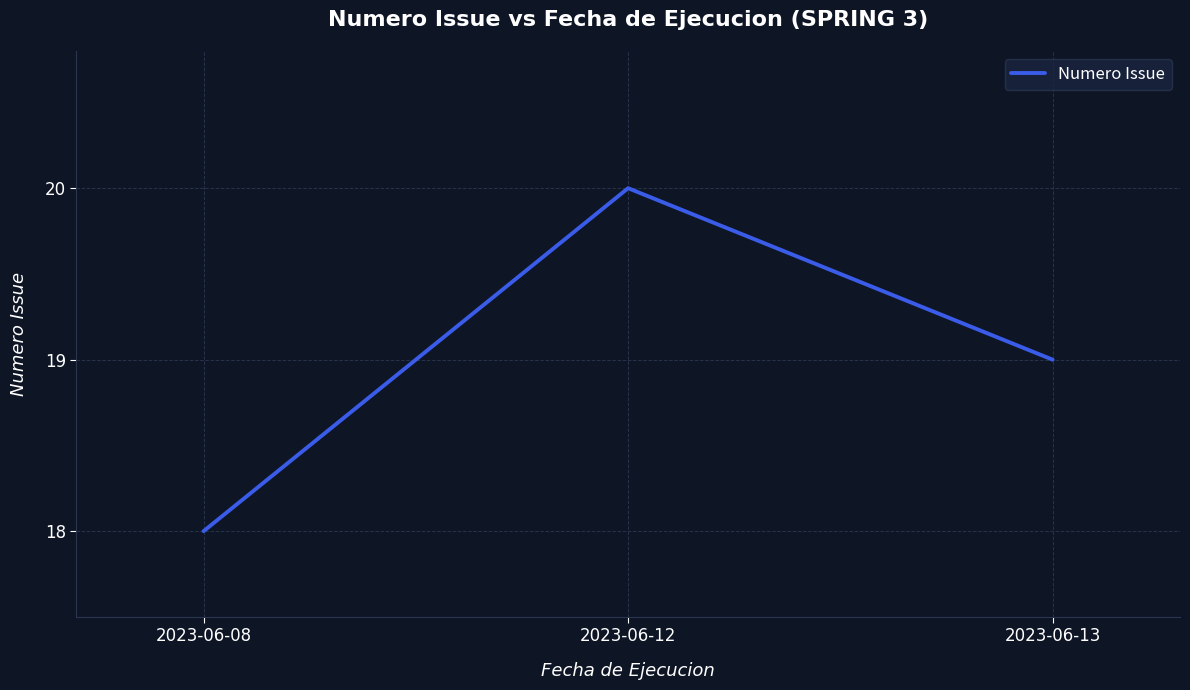

What is the sum of the values at 2023-06-08 and 2023-06-12?

38